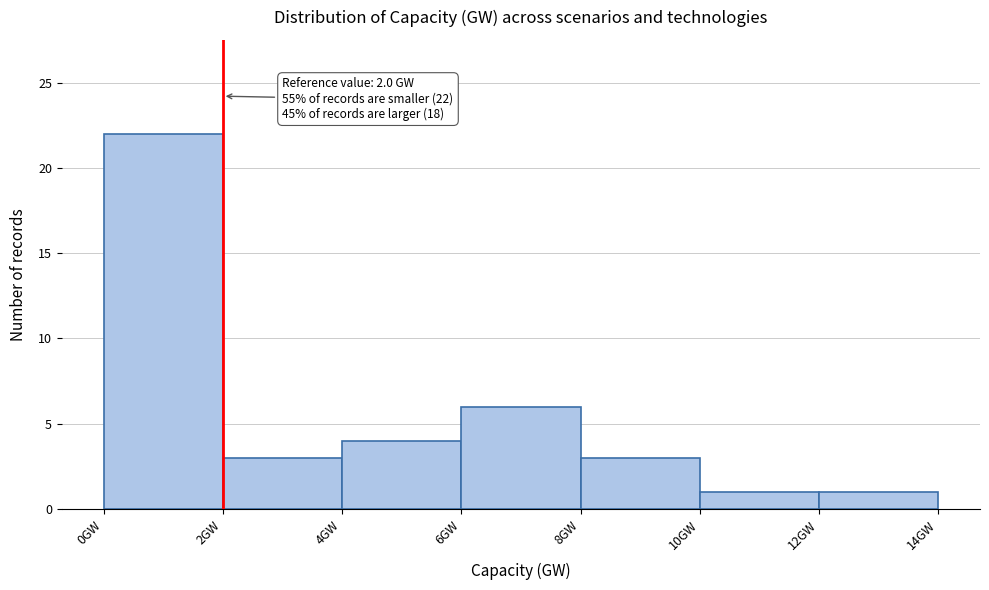

Over which range of the x-axis is the bar tallest?

0 to 2